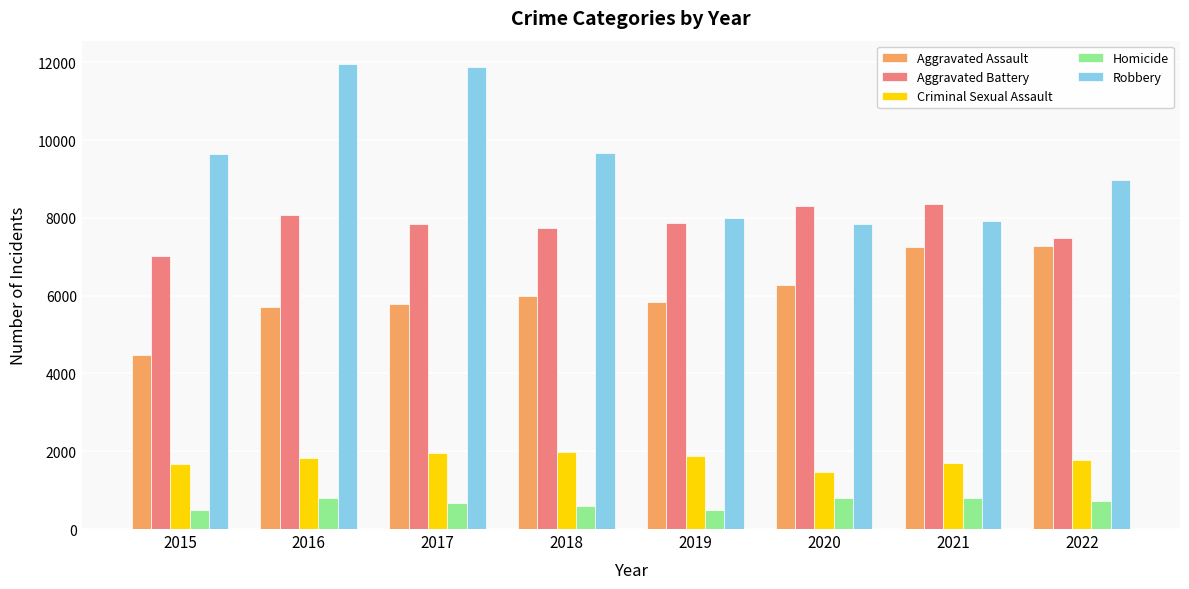

What is the value of the Homicide bar at the 3rd from the left?

672